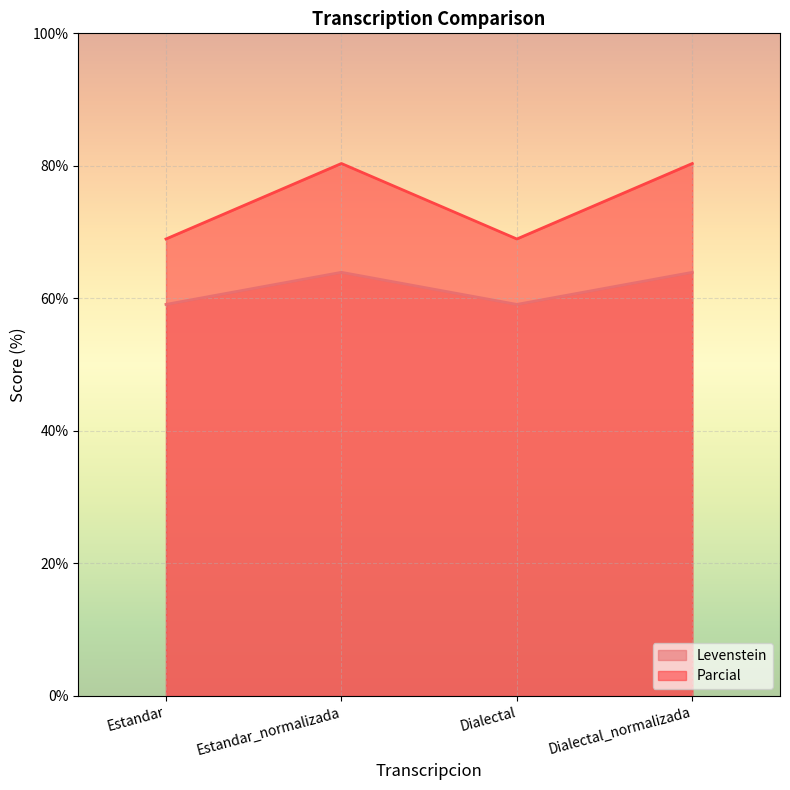

True or false: Levenstein has a value of 17.5 at Estandar.

False